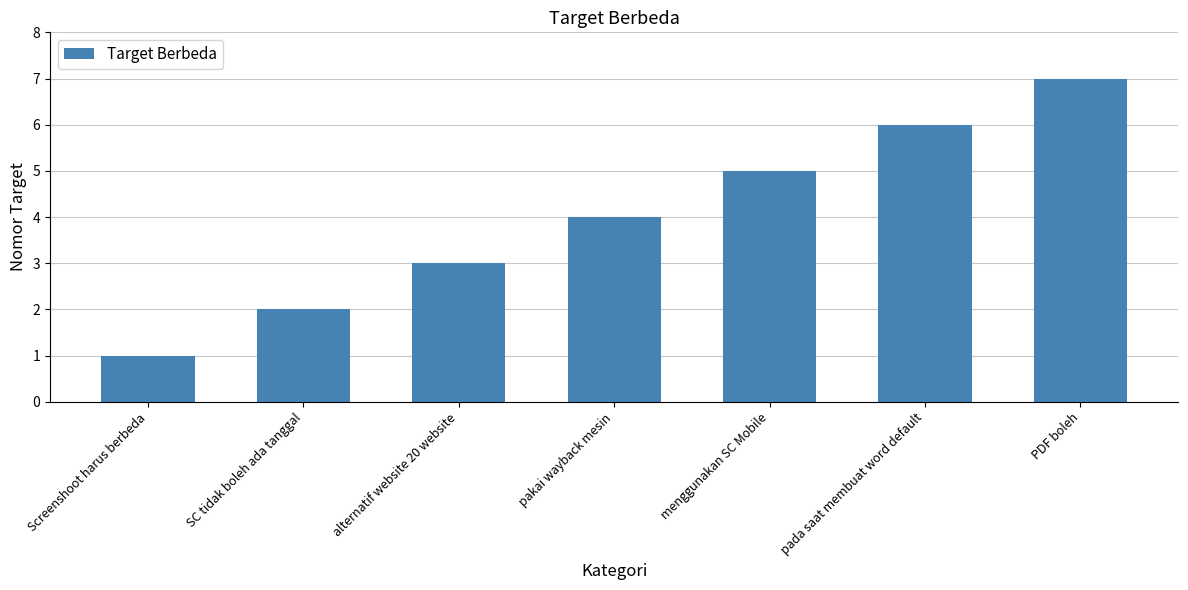

Which category has the highest value across all series?

PDF boleh